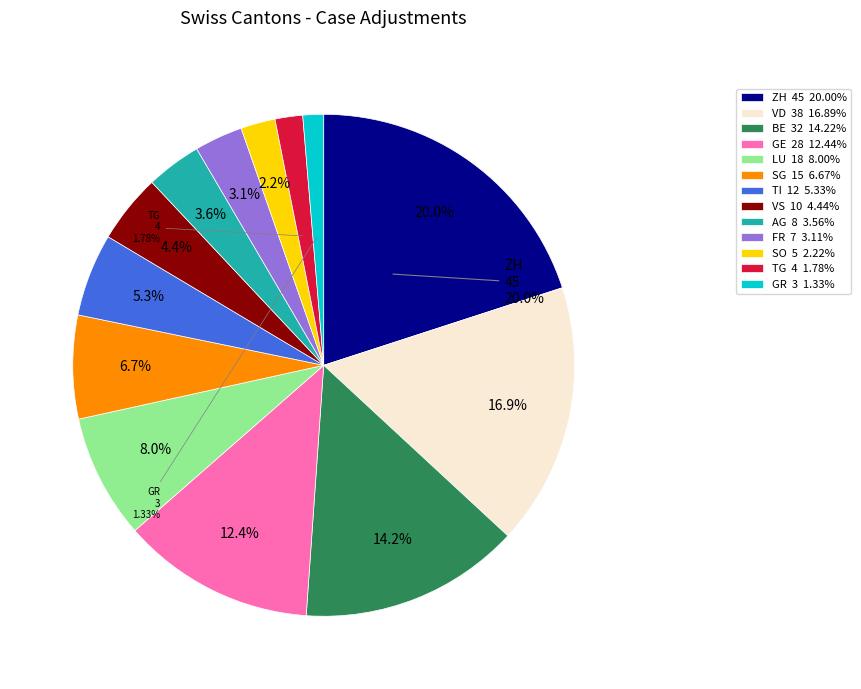

How many segments does this pie chart have?

13